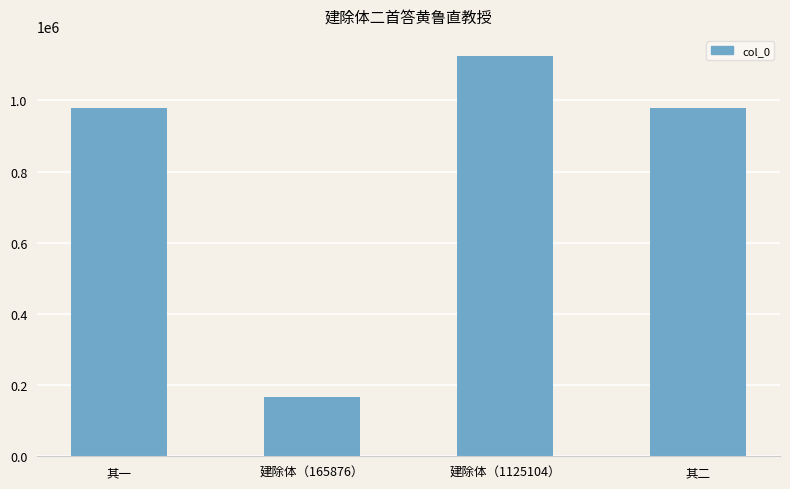

What value does the data have at 其一, to the nearest 10?

979510